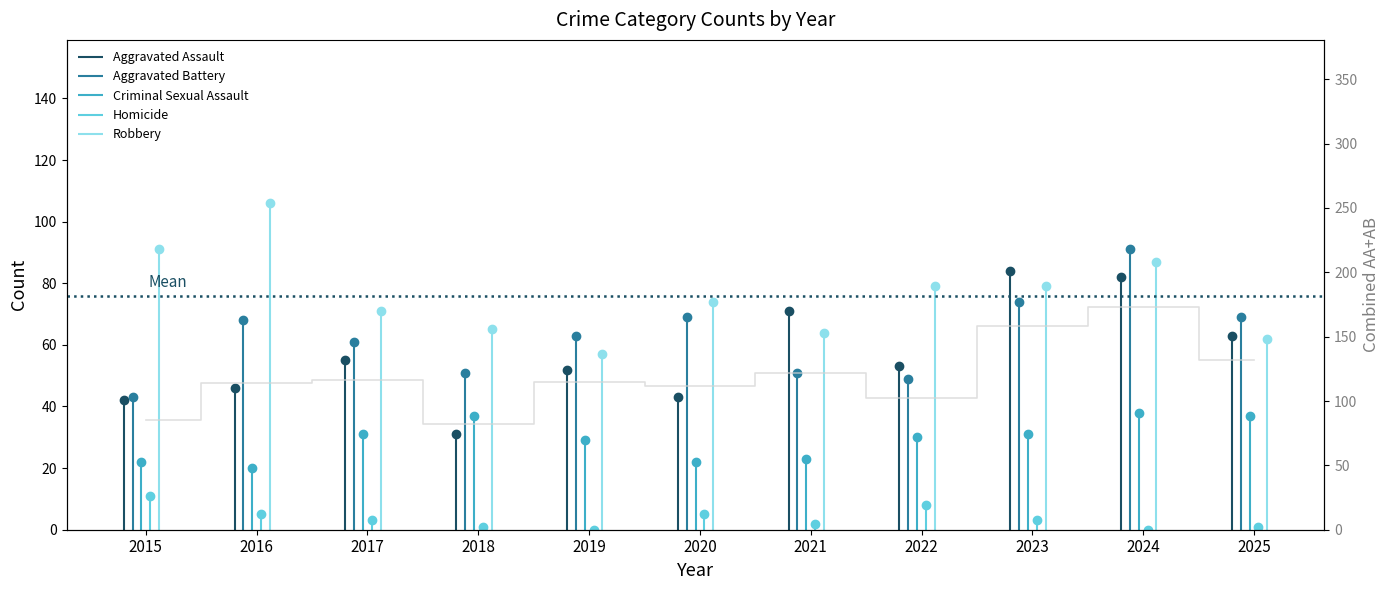

How many categories are shown in the chart?

11